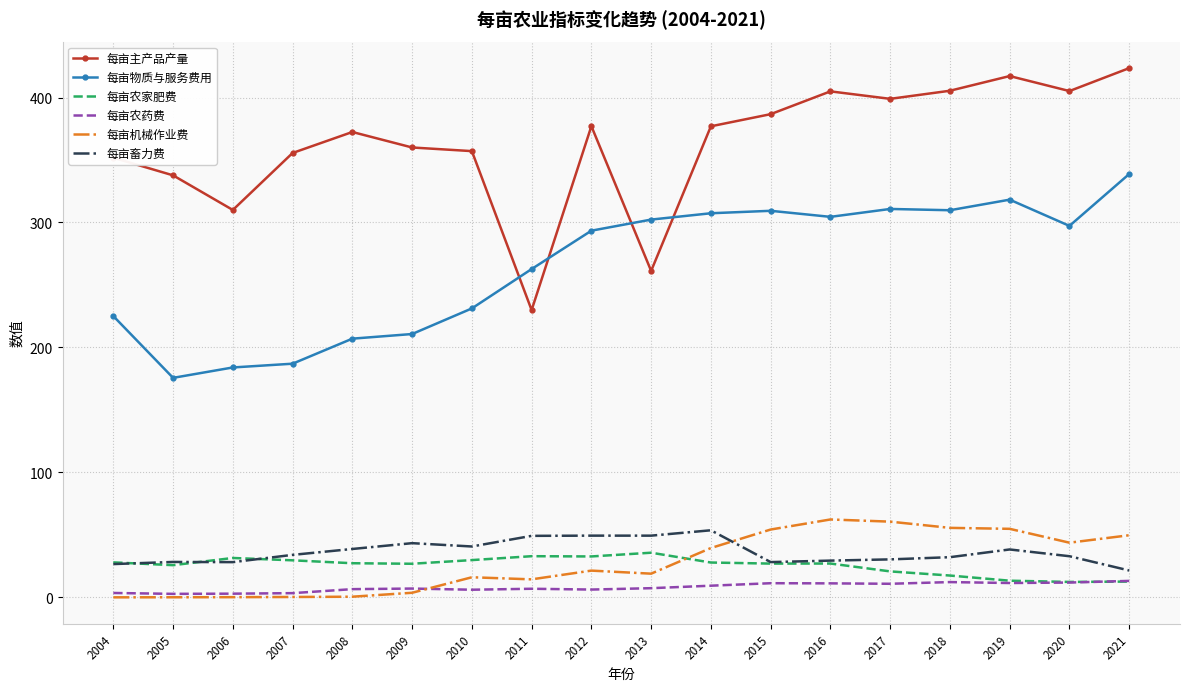

The 每亩物质与服务费用 series shows 479.9 at 2020. True or false?

False